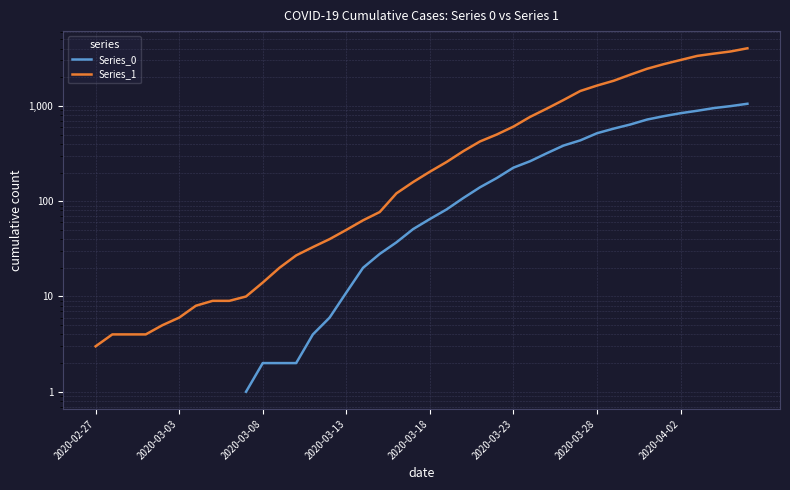

True or false: Series_1 has a value of 1636.0 at 2020-03-28.

True